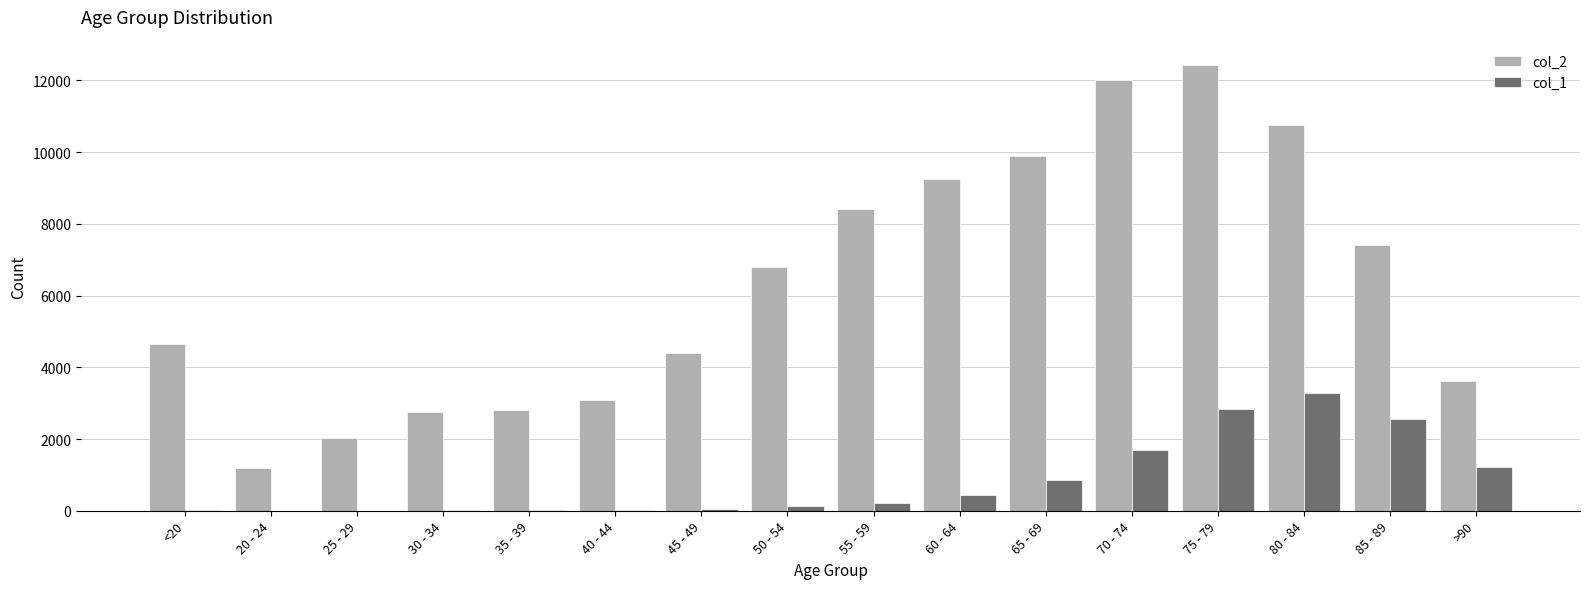

The value of col_1 at 75 - 79 is 4857. True or false?

False